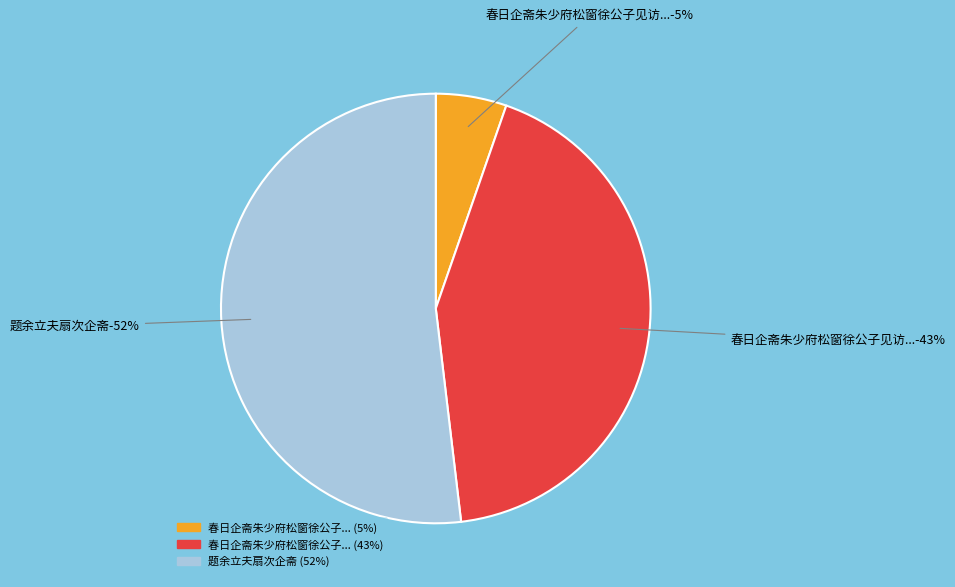

The 春日企斋朱少府松窗徐公子见访未暇展待闻别有佳约诗以答之 slice represents 43% of the pie. True or false?

True